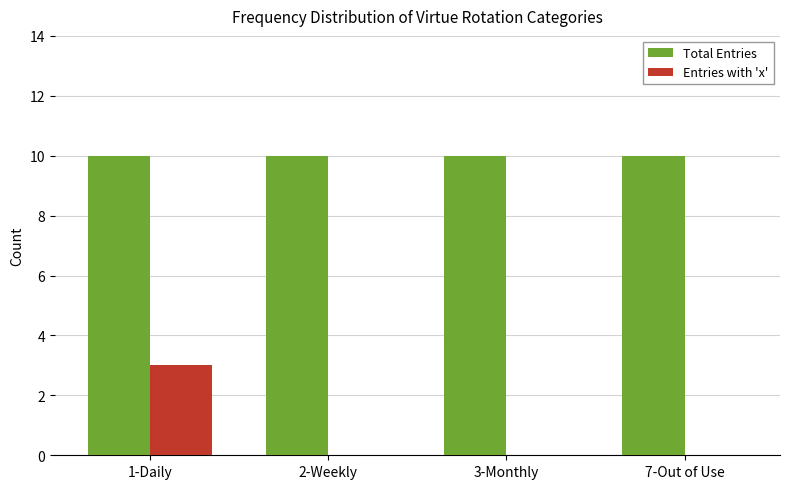

Does the chart contain stacked bars?

No